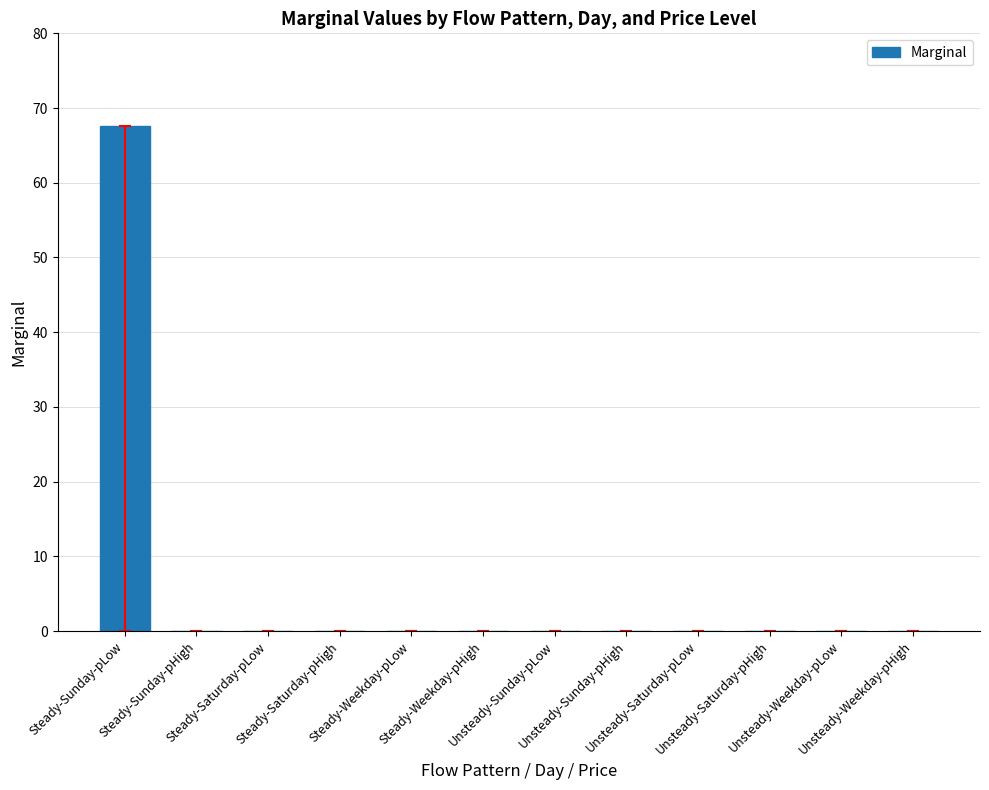

What is the sum of all values?

67.6